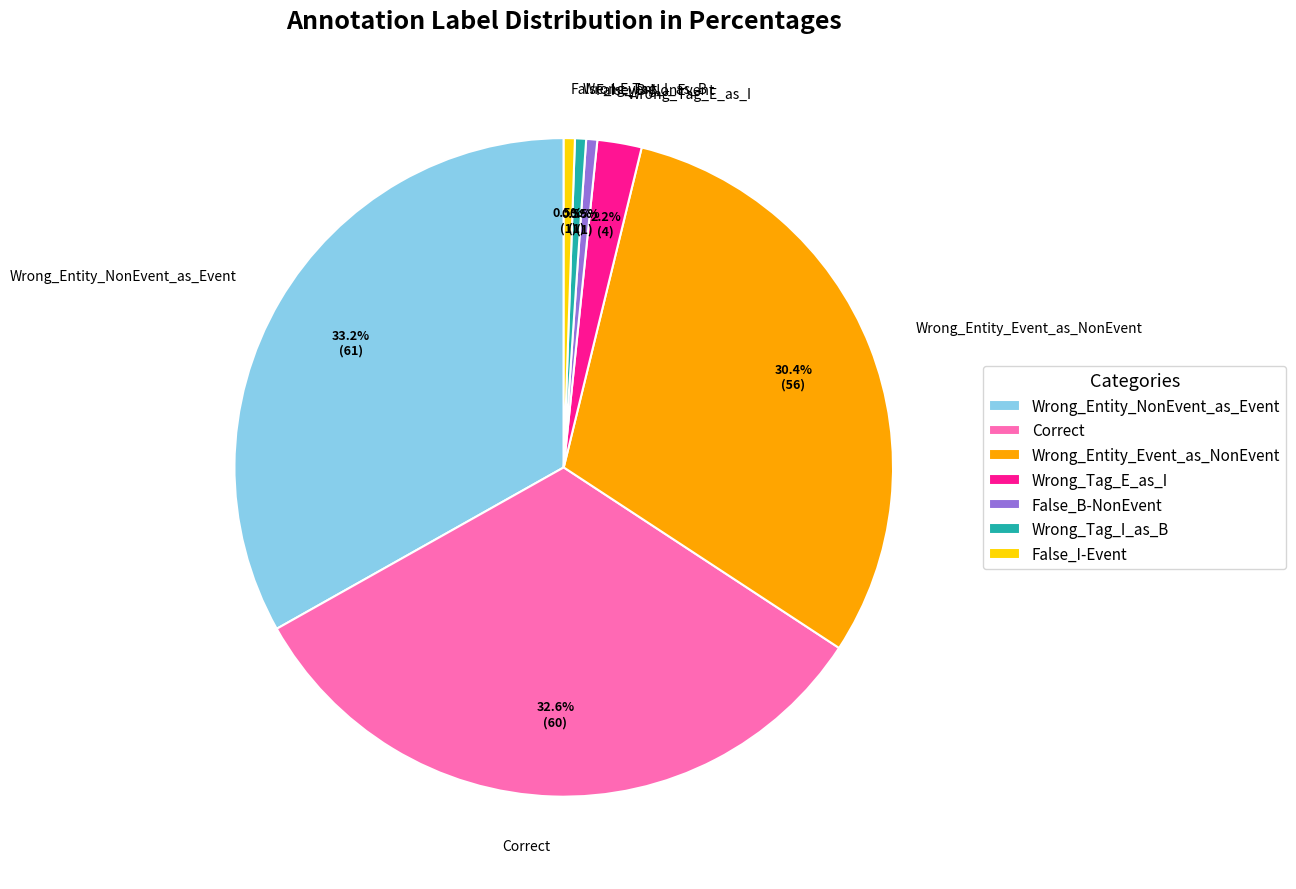

What portion of the pie excludes Wrong_Tag_I_as_B?

99.5%